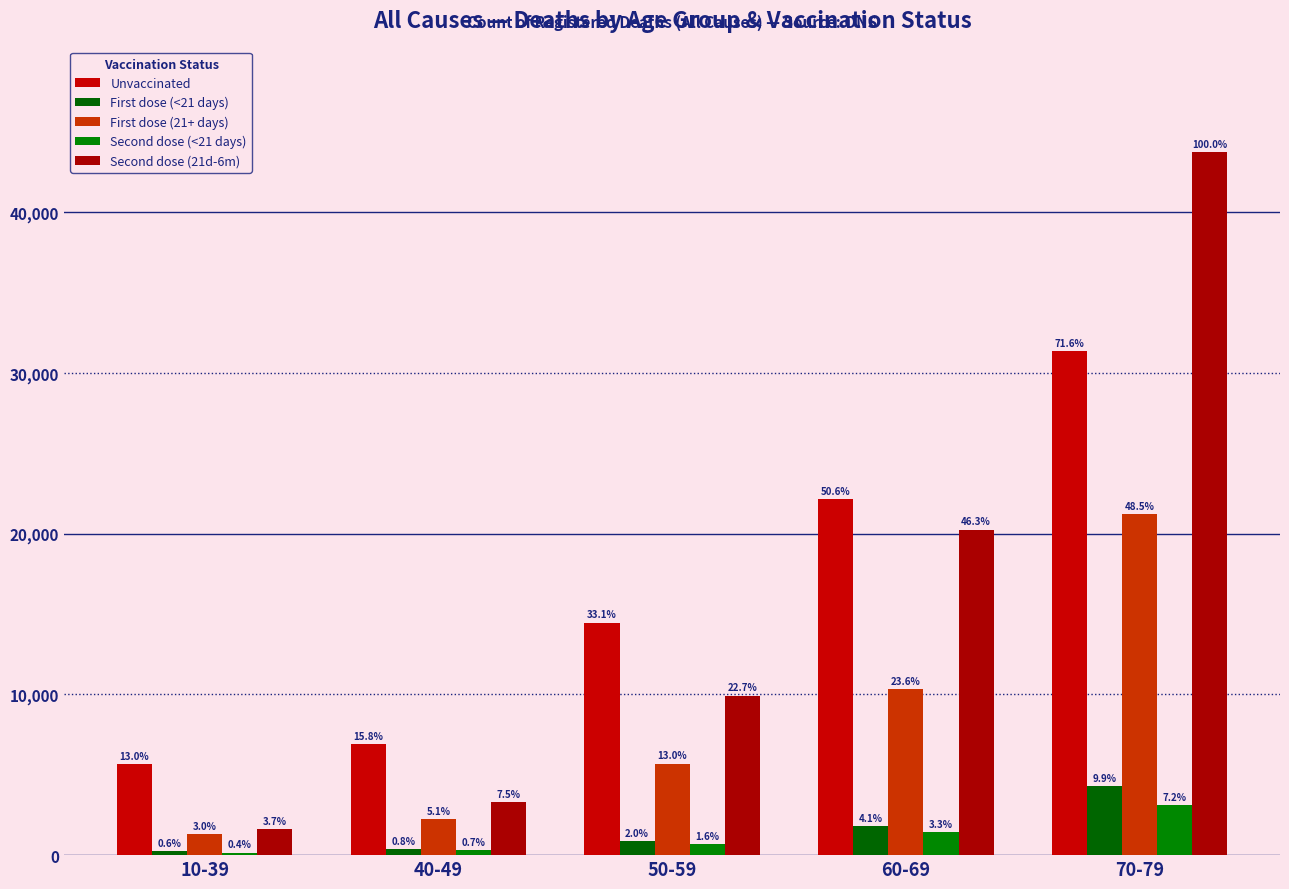

Reading right to left, what are all the values shown in this chart?

Unvaccinated: 70-79=31333	60-69=22133	50-59=14466	40-49=6908	10-39=5678
First dose (<21 days): 70-79=4312	60-69=1794	50-59=882	40-49=360	10-39=243
First dose (21+ days): 70-79=21214	60-69=10333	50-59=5699	40-49=2225	10-39=1316
Second dose (<21 days): 70-79=3128	60-69=1436	50-59=709	40-49=298	10-39=159
Second dose (21d-6m): 70-79=43738	60-69=20247	50-59=9923	40-49=3281	10-39=1607